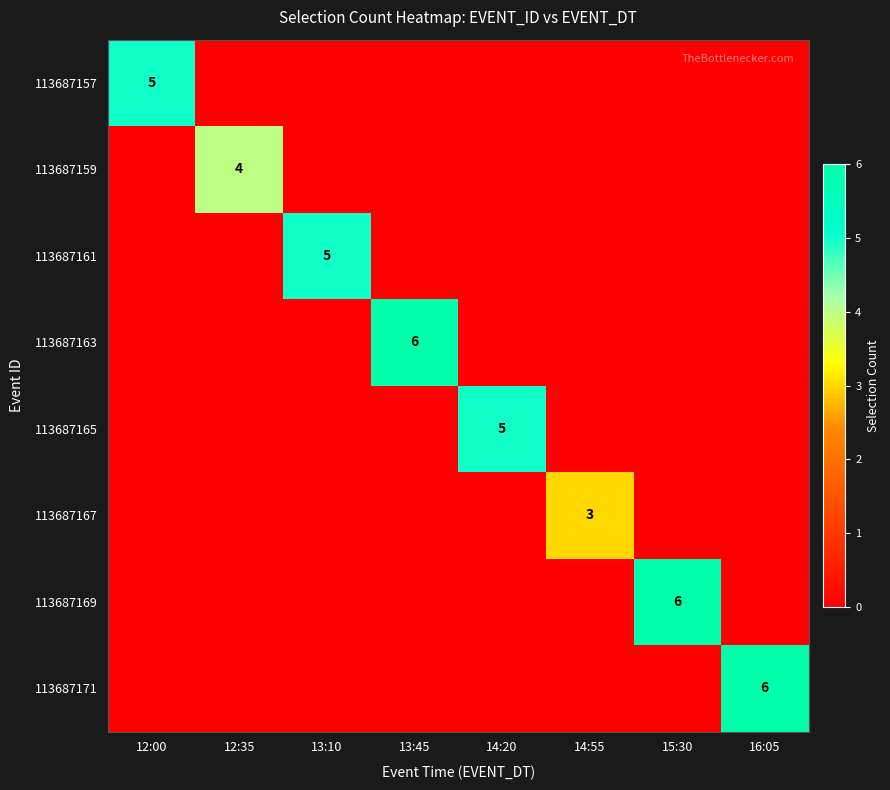

The value of 113687169 at 15:30 is 3. True or false?

False